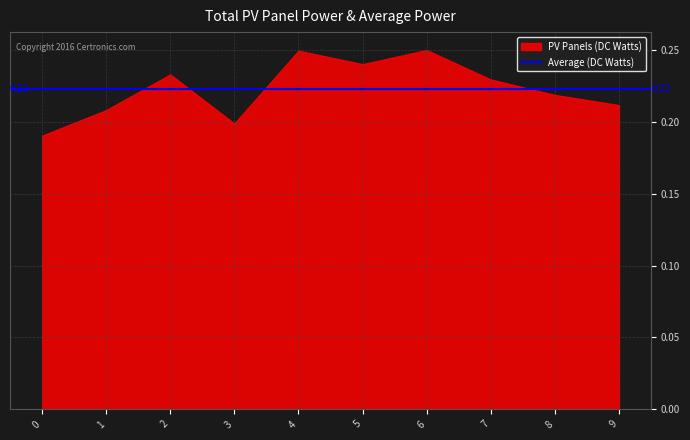

Between 6 and 9, which is larger?

6